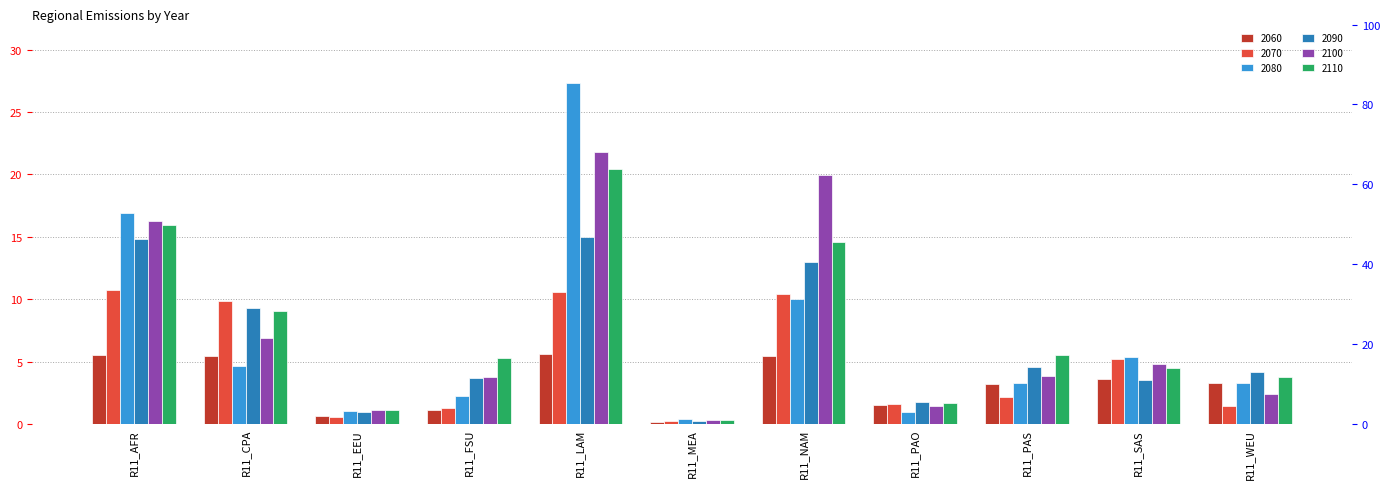

Rank the series by their maximum value, from highest to lowest.

2080, 2100, 2110, 2090, 2070, 2060